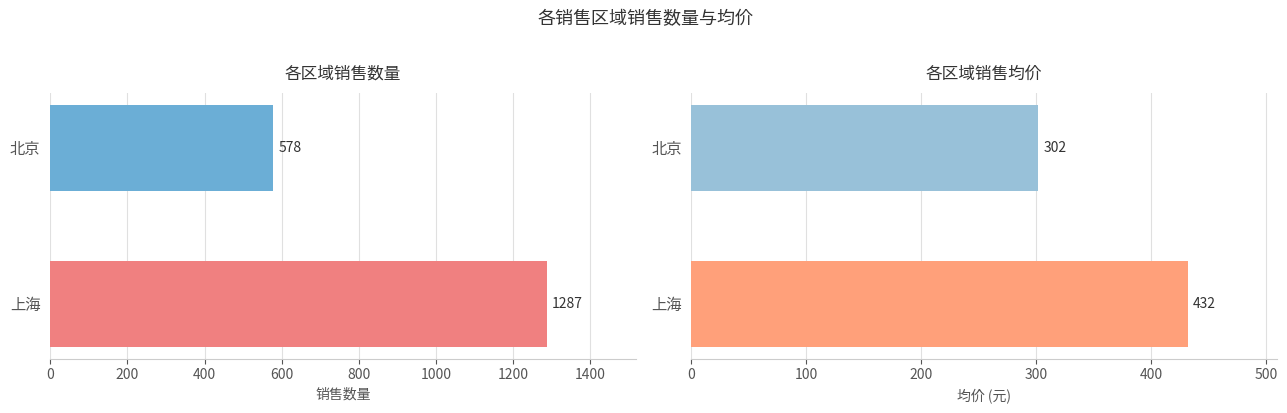

The value of 销售数量 at 上海 is 652. True or false?

False